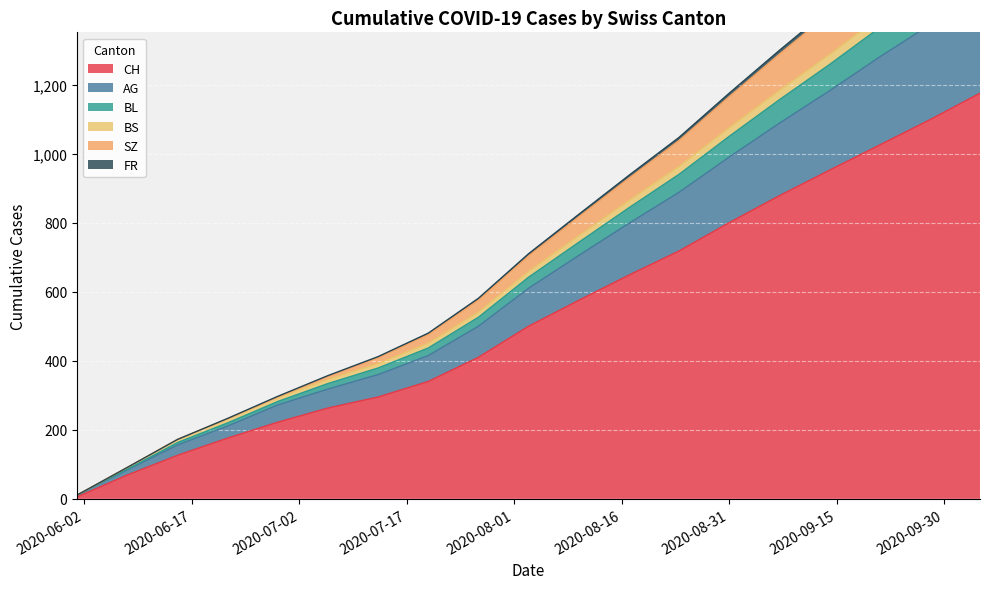

At how many categories does at least one series exceed 1487?

3